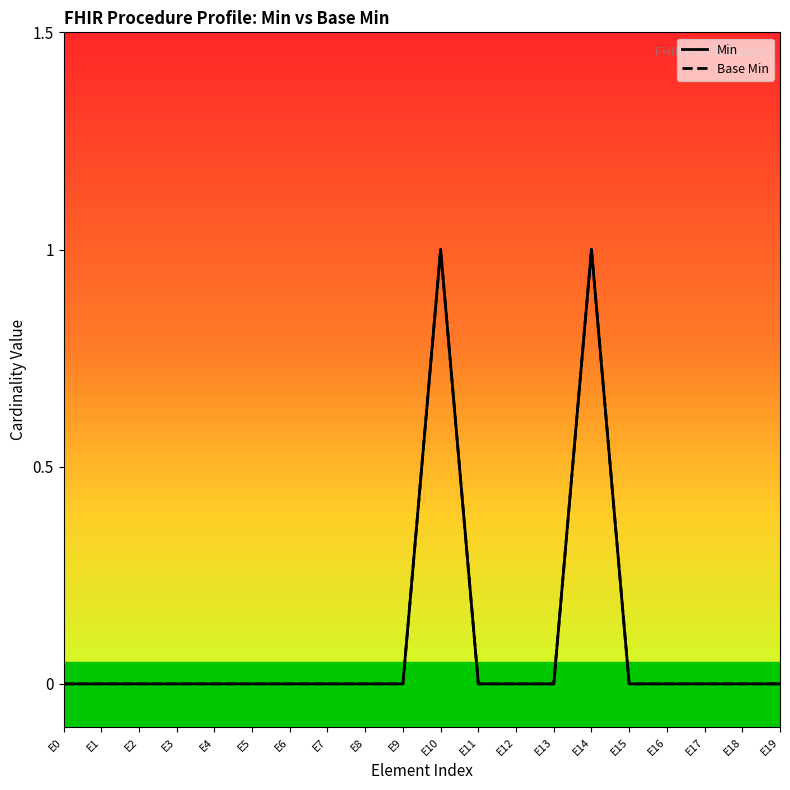

Does the chart display data point markers on the line(s)?

No